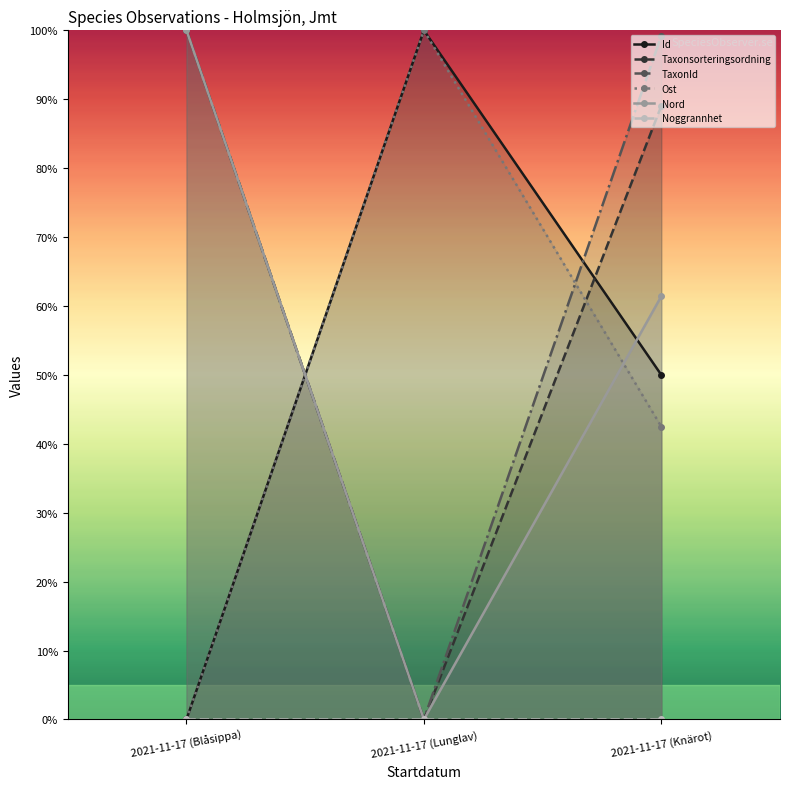

What is the sum of all Taxonsorteringsordning values?

189.0